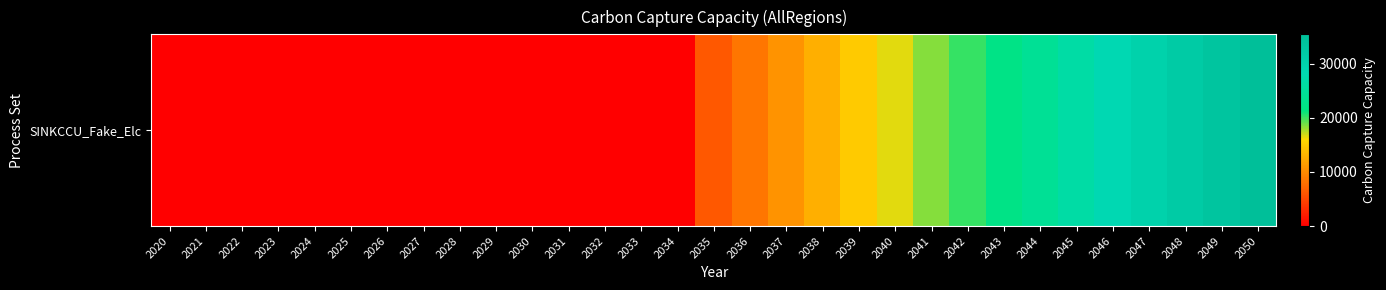

What is the sum of the values at 2039 and 2050?

50311.3